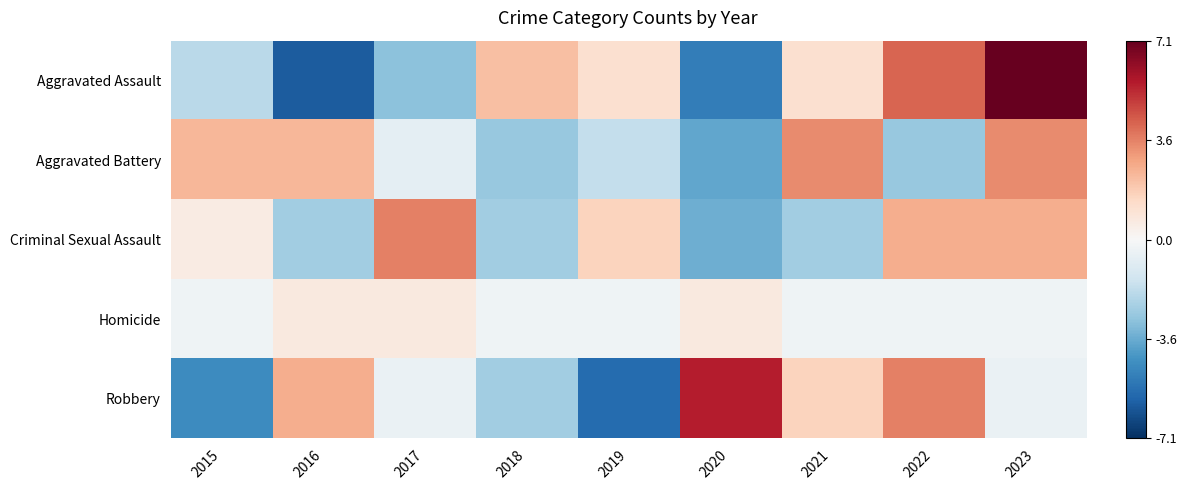

What is the greatest value displayed?

7.1